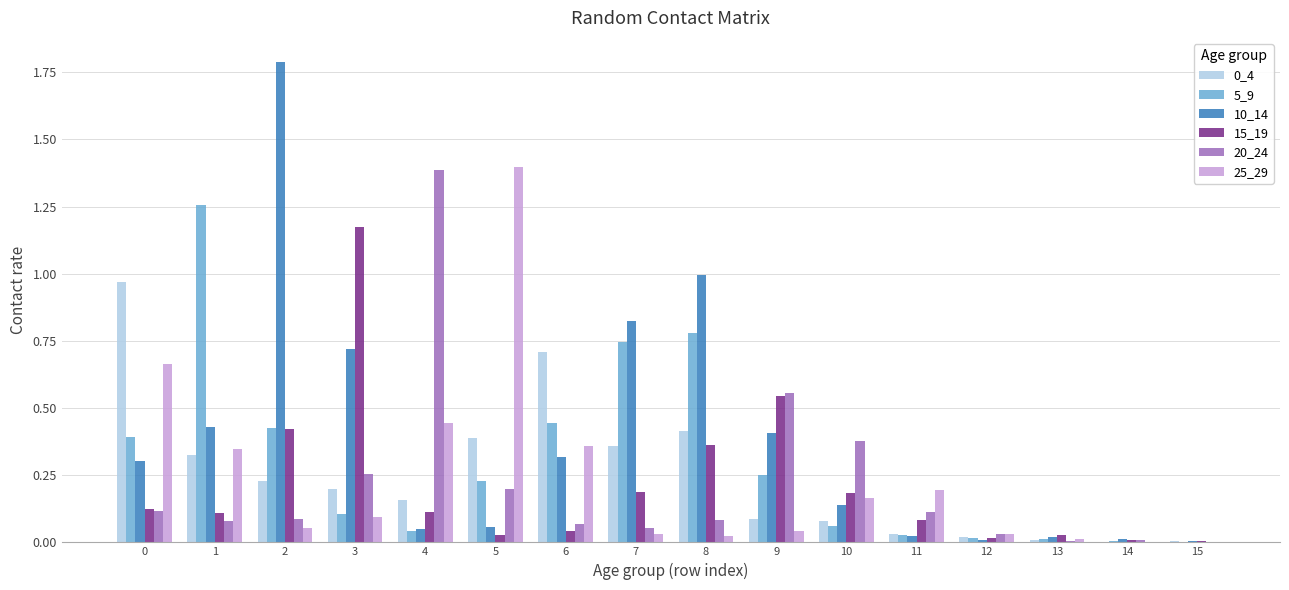

The 25_29 series shows 0.0 at 13. True or false?

True